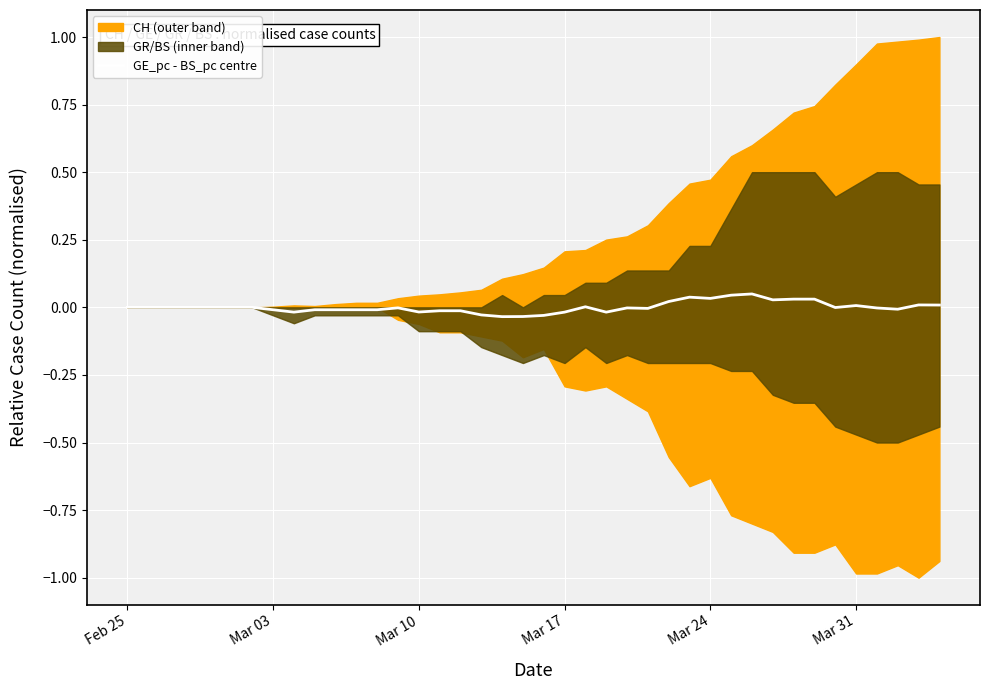

The chart shows a value of 0.0 at Mar 31. True or false?

True